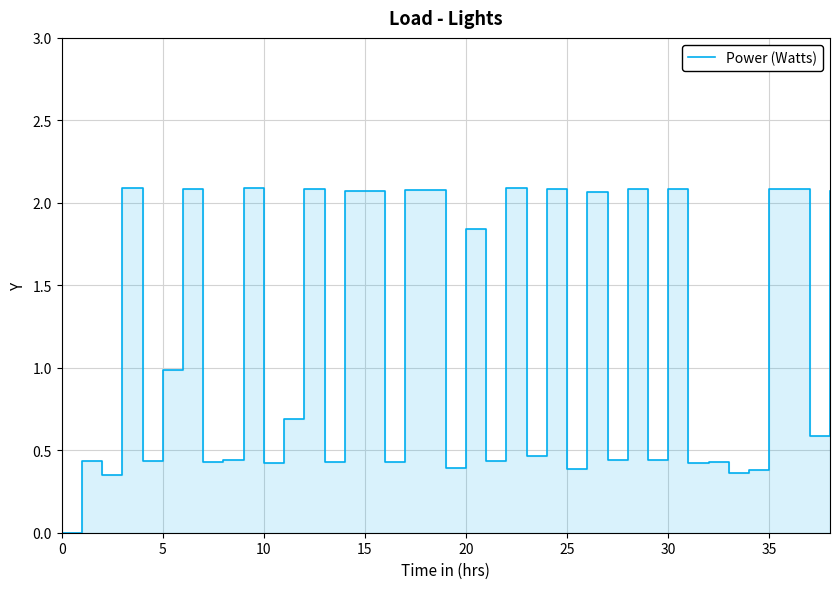

What is the difference between the maximum and minimum values?

2.1